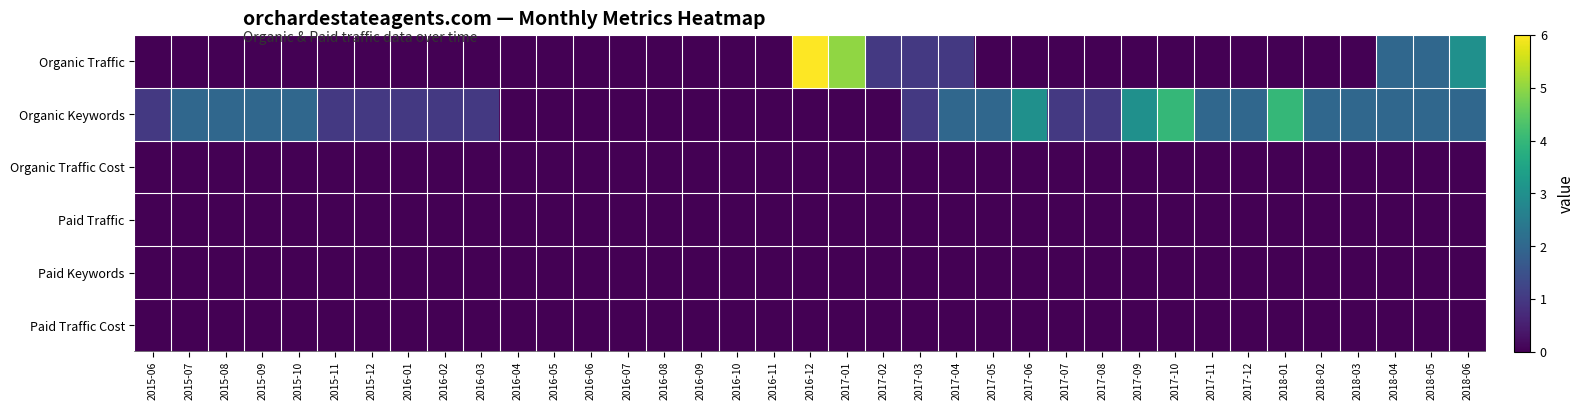

What is the greatest value displayed?

6